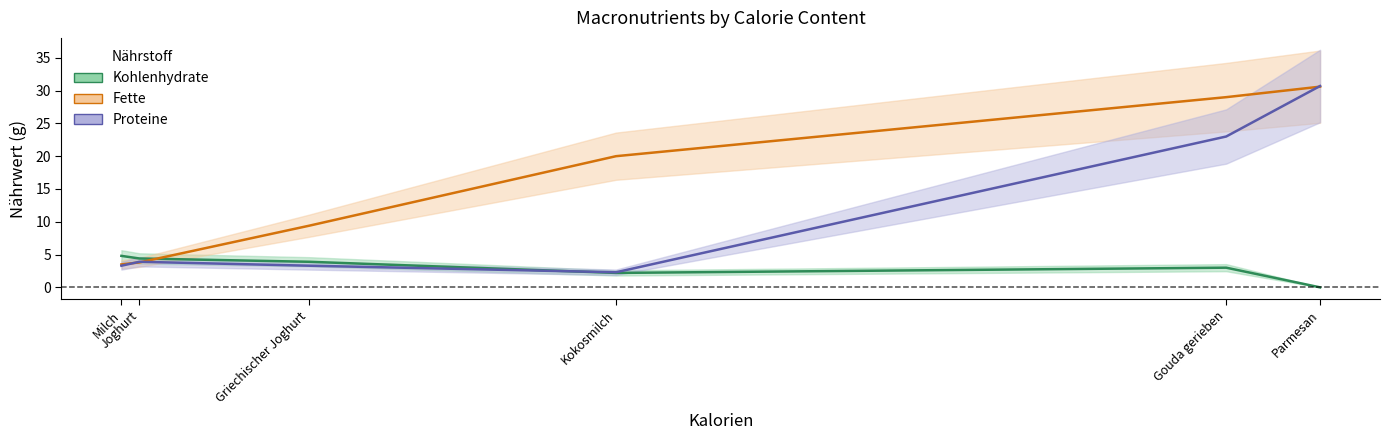

What is the value of the Fette point at the 5th from the left?

29.0